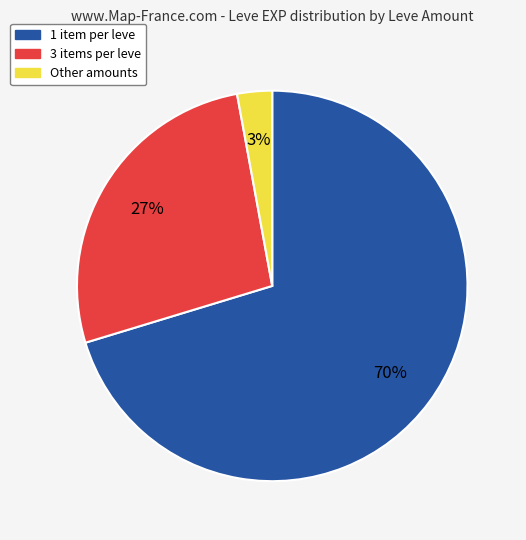

To the nearest percent, what is the average slice percentage?

33%